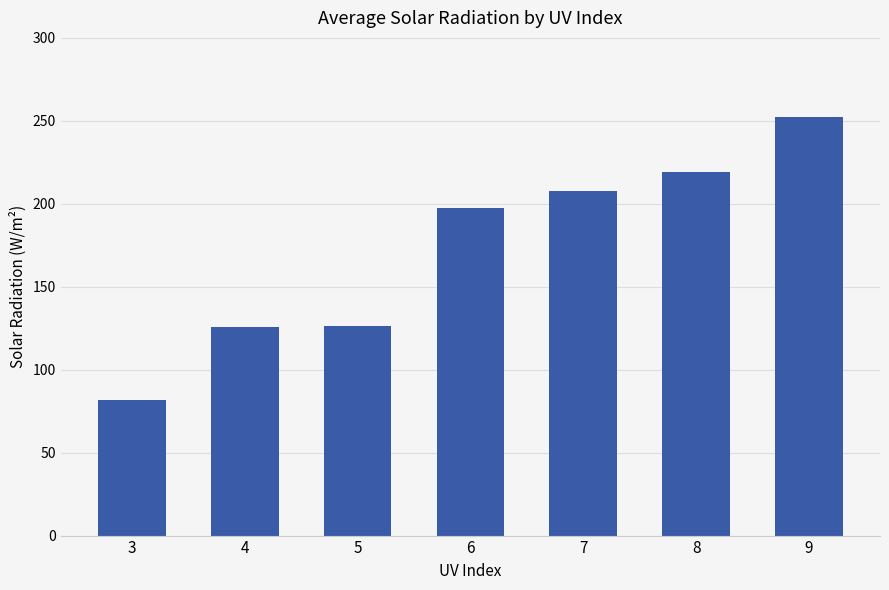

How many data points are above 197?

4